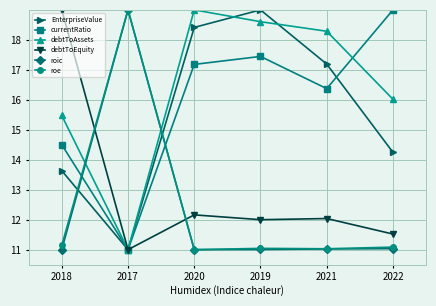

What is the label of the 1st point from the right?

2022